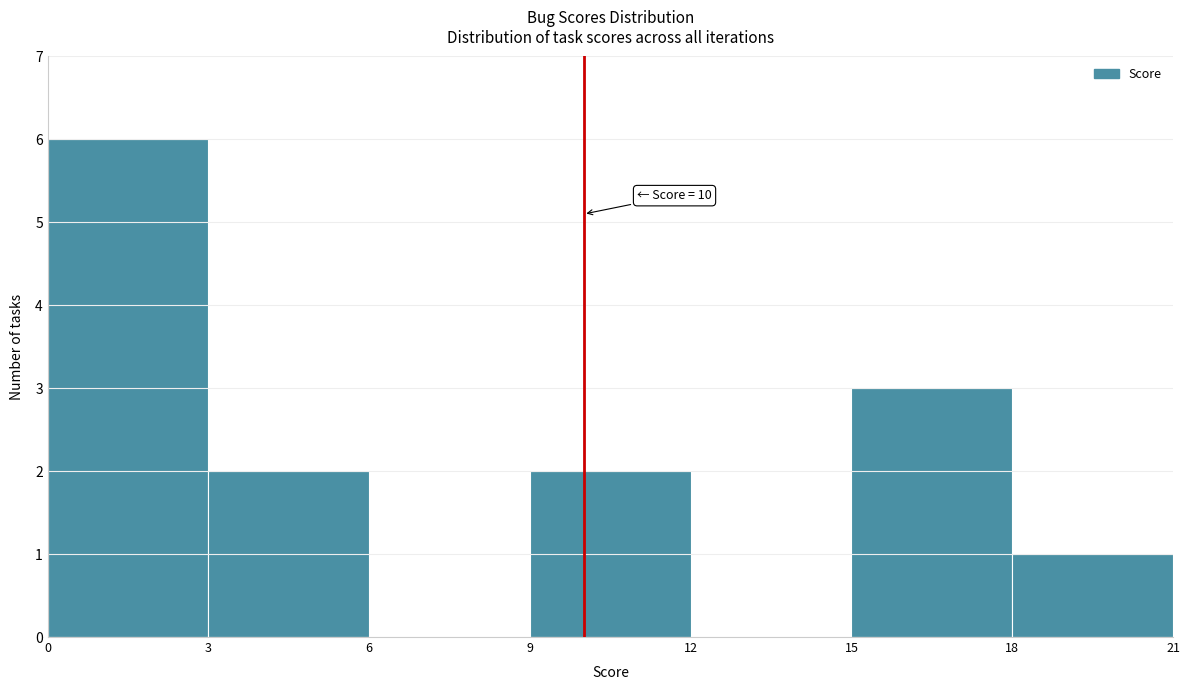

Over which range of the x-axis is the bar tallest?

0 to 3